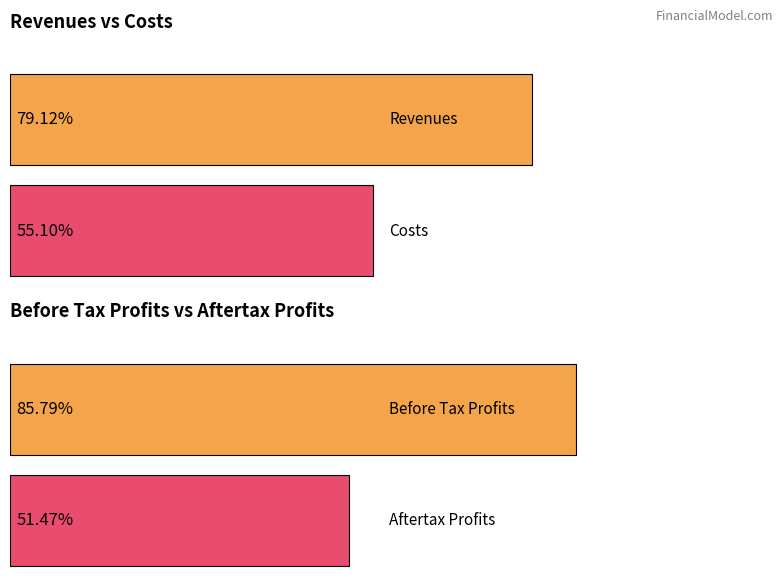

Which series has the widest spread of values?

Revenues